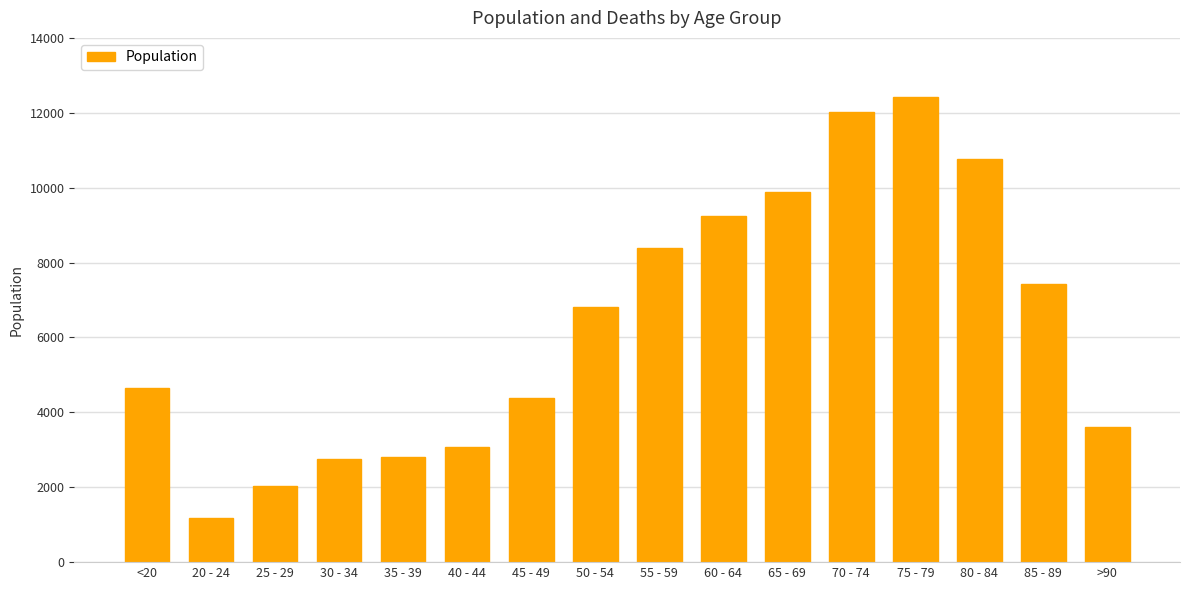

What is the label of the 8th bar from the left?

50 - 54